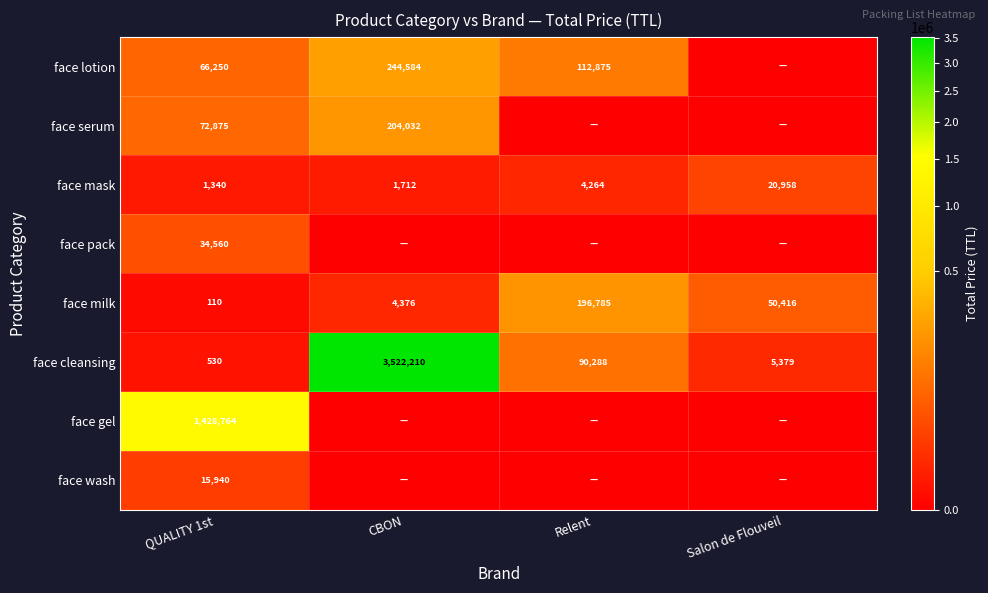

What is the sum of all face milk values?

251687